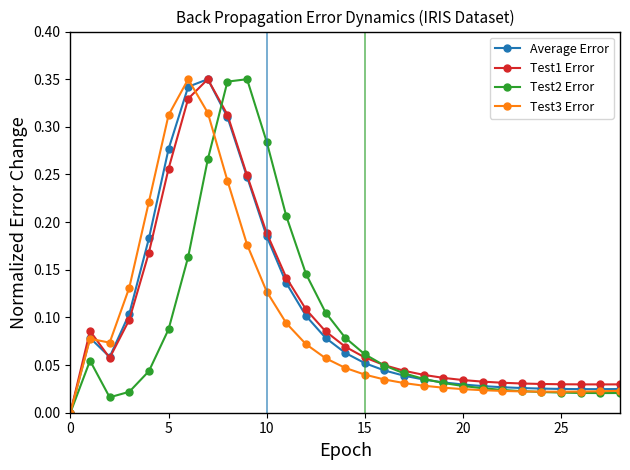

True or false: Average Error has more than 1 interior local peaks.

True